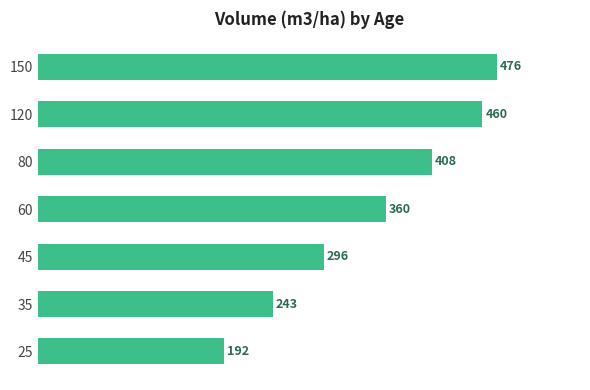

Rank the categories by value from highest to lowest.

150, 120, 80, 60, 45, 35, 25